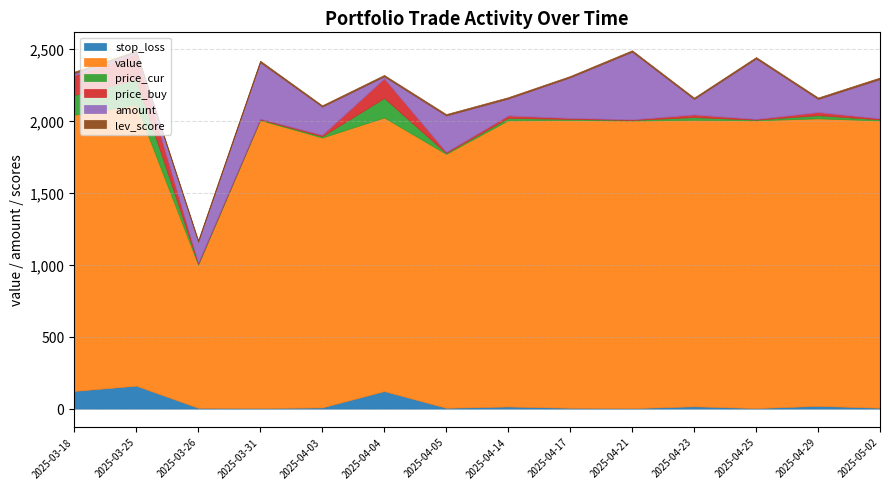

Count the number of categories in the chart.

14